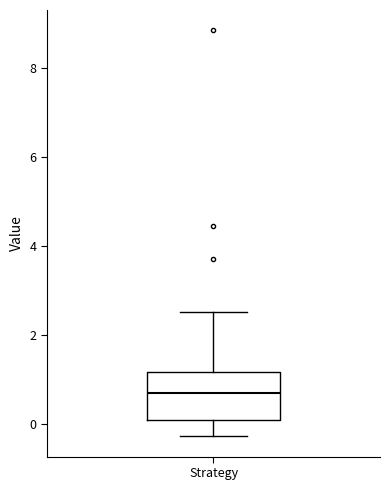

Transcribe this box plot: give where the median line is, the range the box spans, and where the two whiskers end, as read against the y-axis. The values are not printed on the chart, so give them approximately, as read against the axis.

median 0.6, box 0.0 to 1.2, whiskers -0.2 to 2.6